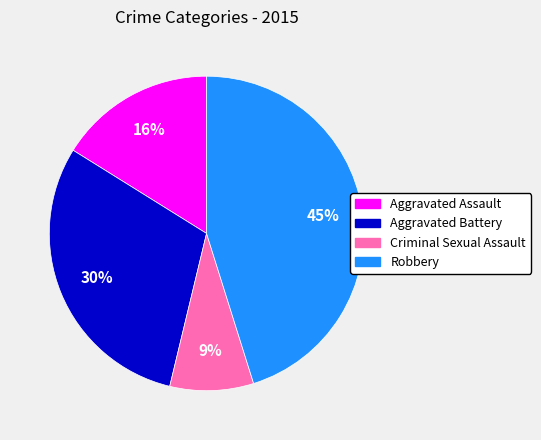

Rank the categories by value from lowest to highest.

Criminal Sexual Assault, Aggravated Assault, Aggravated Battery, Robbery